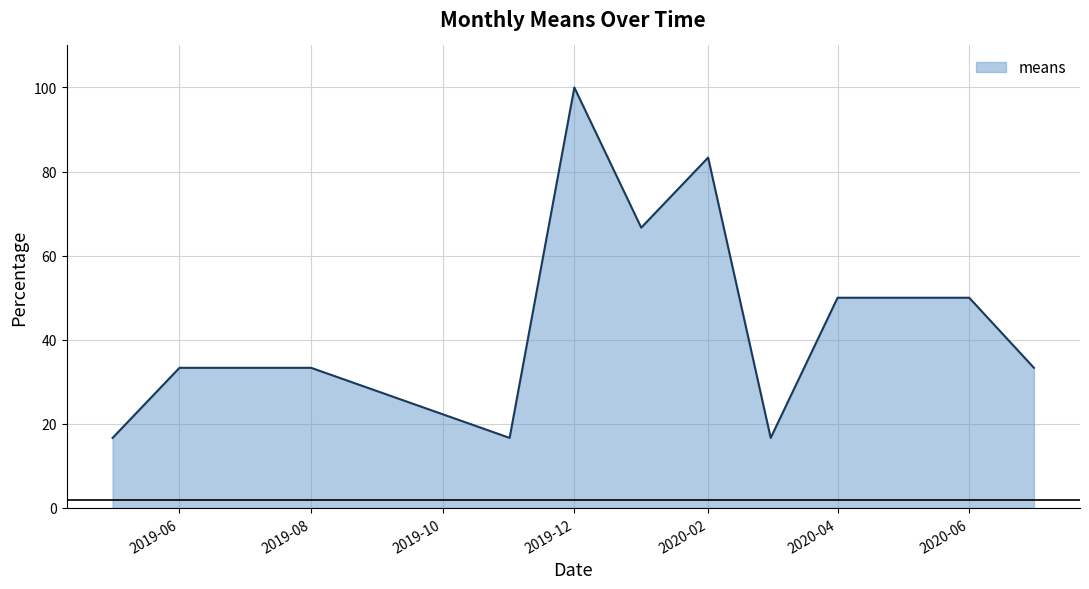

What is the smallest value displayed?

16.7